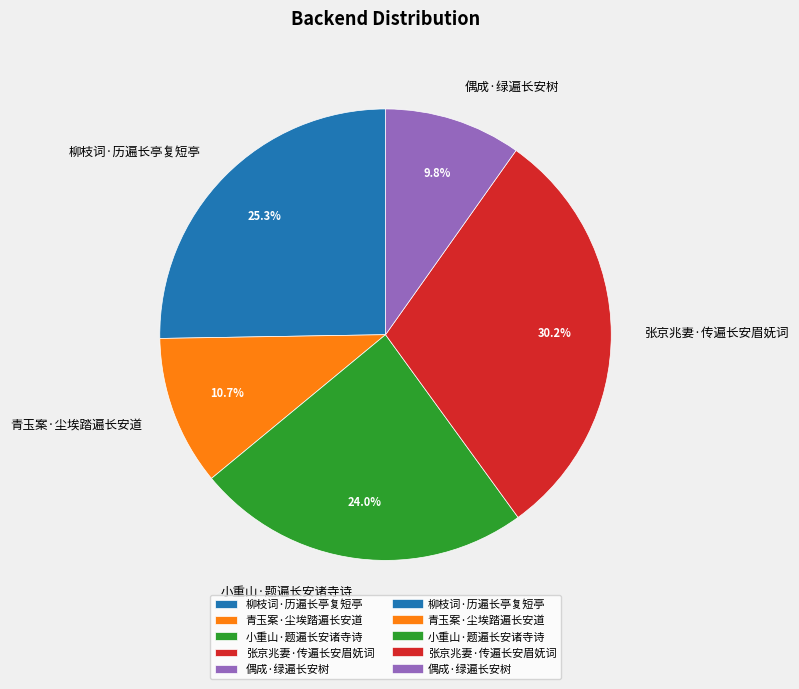

How many slices are in this pie chart?

5